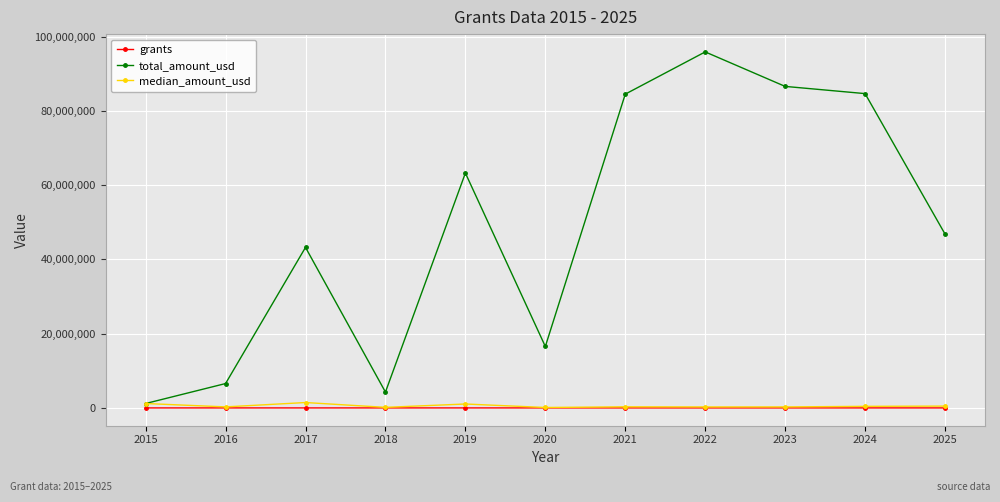

What is the minimum value for grants?

1.0